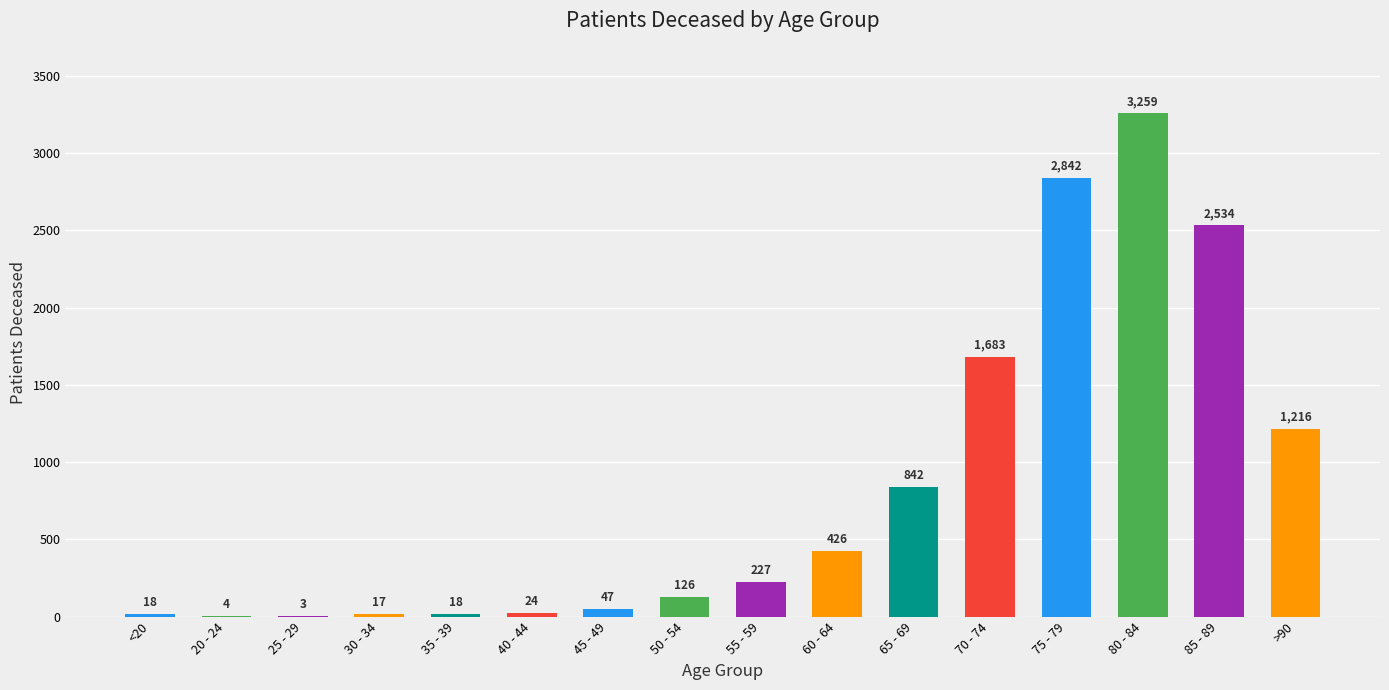

What is the sum of all values?

13286